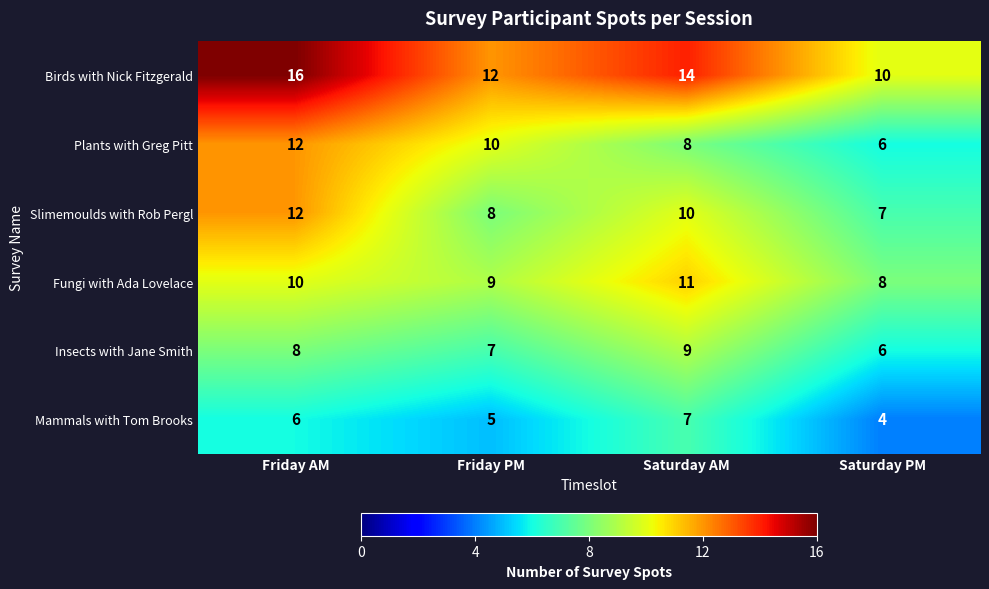

Rank the series at Saturday AM from lowest to highest value.

Mammals with Tom Brooks, Plants with Greg Pitt, Insects with Jane Smith, Slimemoulds with Rob Pergl, Fungi with Ada Lovelace, Birds with Nick Fitzgerald